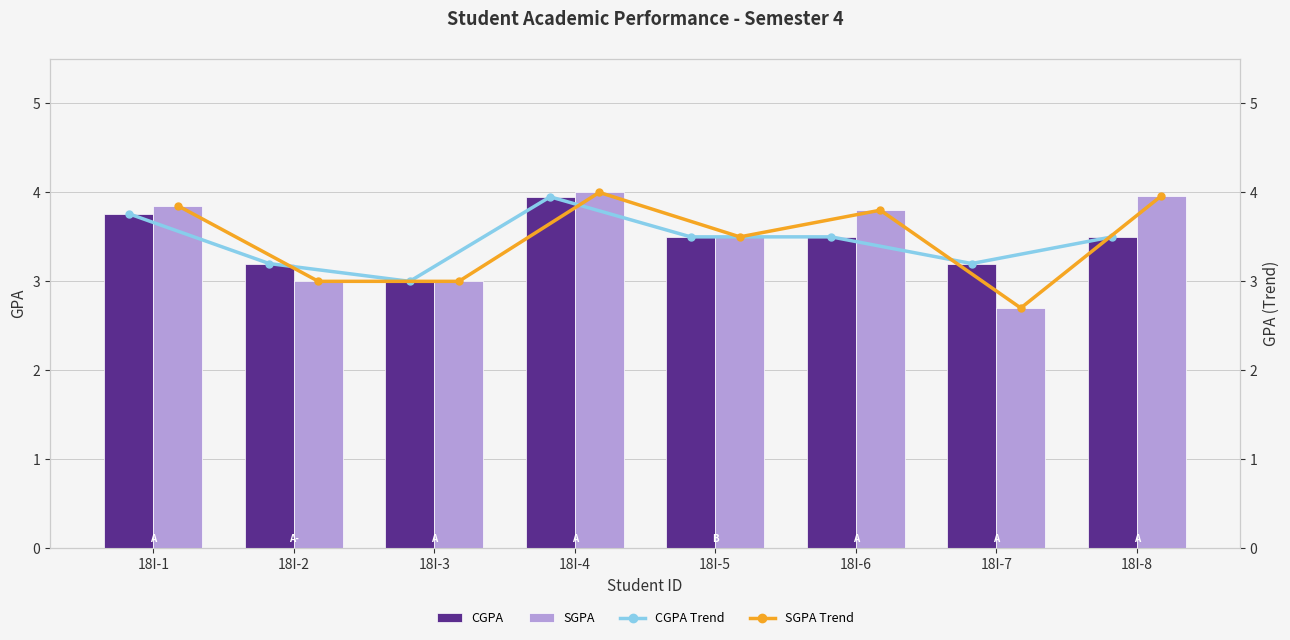

Which series has the widest spread of values?

SGPA